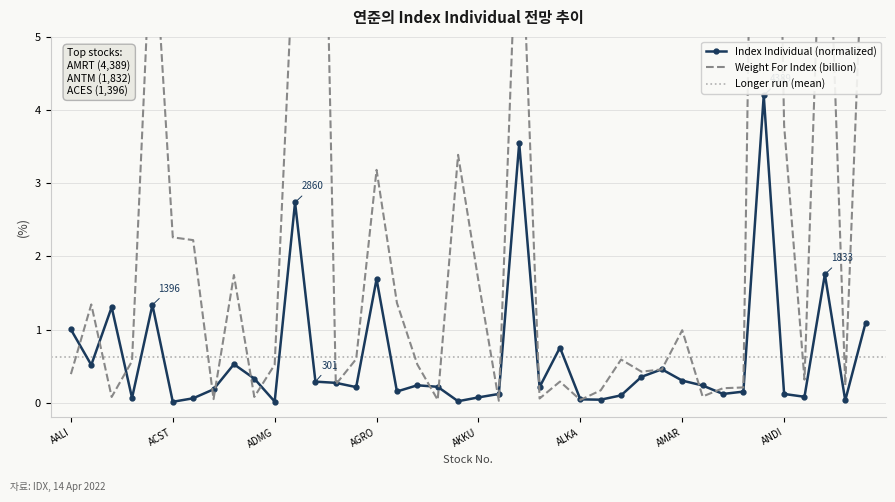

Rank the series at AGRS from lowest to highest value.

Index Individual, Weight For Index